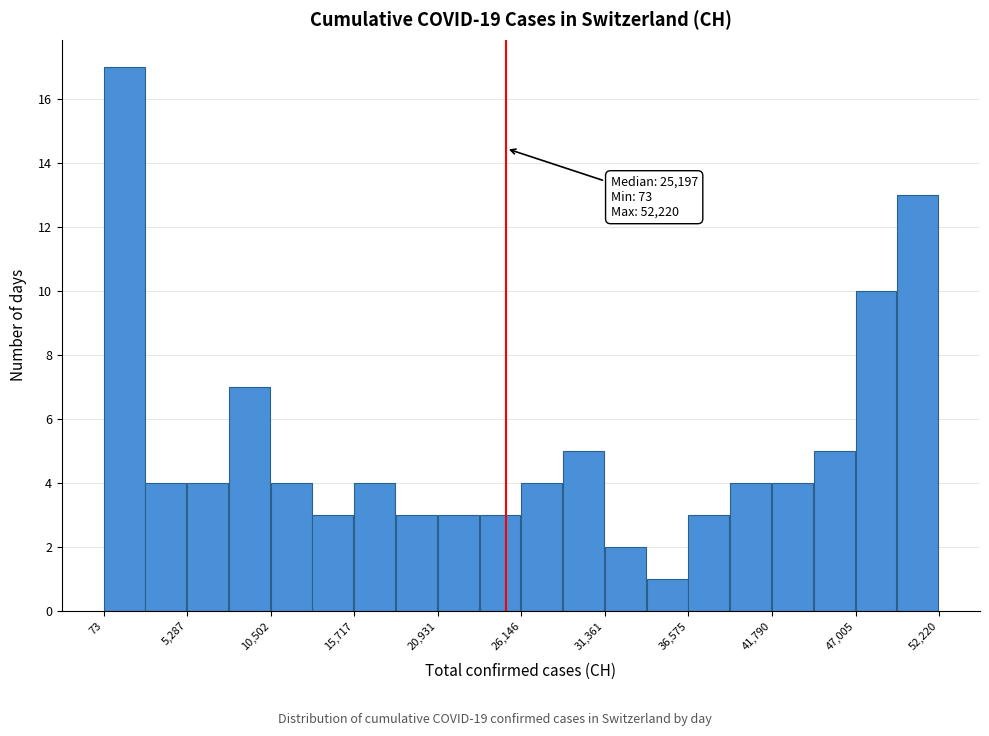

Around what value on the x-axis is the tallest bar? Give the approximate position of its centre, as read against the axis.

1000